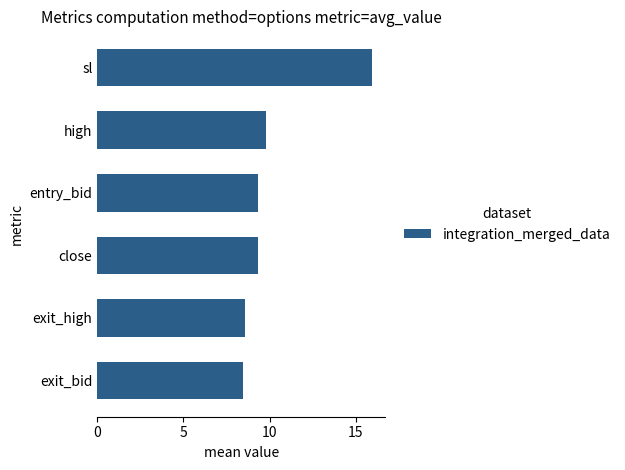

Reading bottom to top, what are all the values shown in this chart?

8.4	8.6	9.3	9.3	9.8	15.9